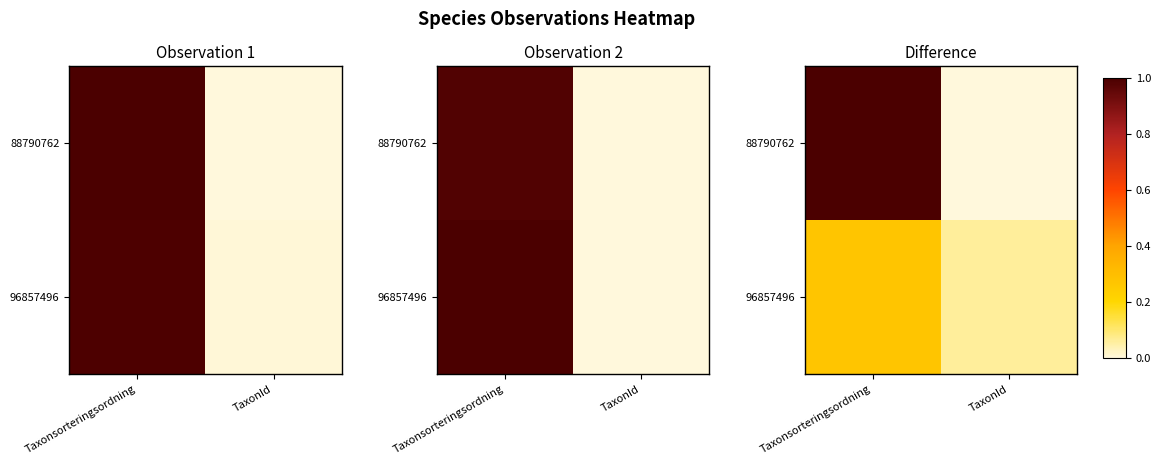

Which category has the lowest value across all series?

TaxonId